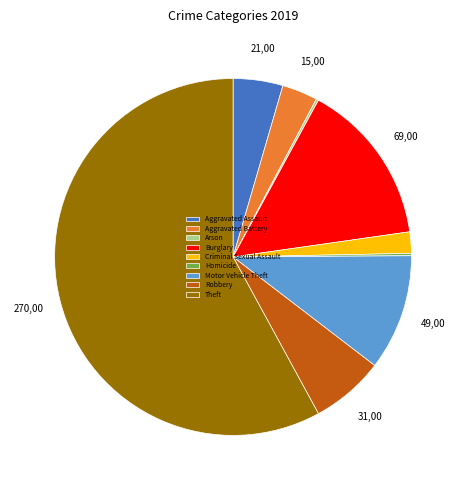

Which slice is the largest?

Theft